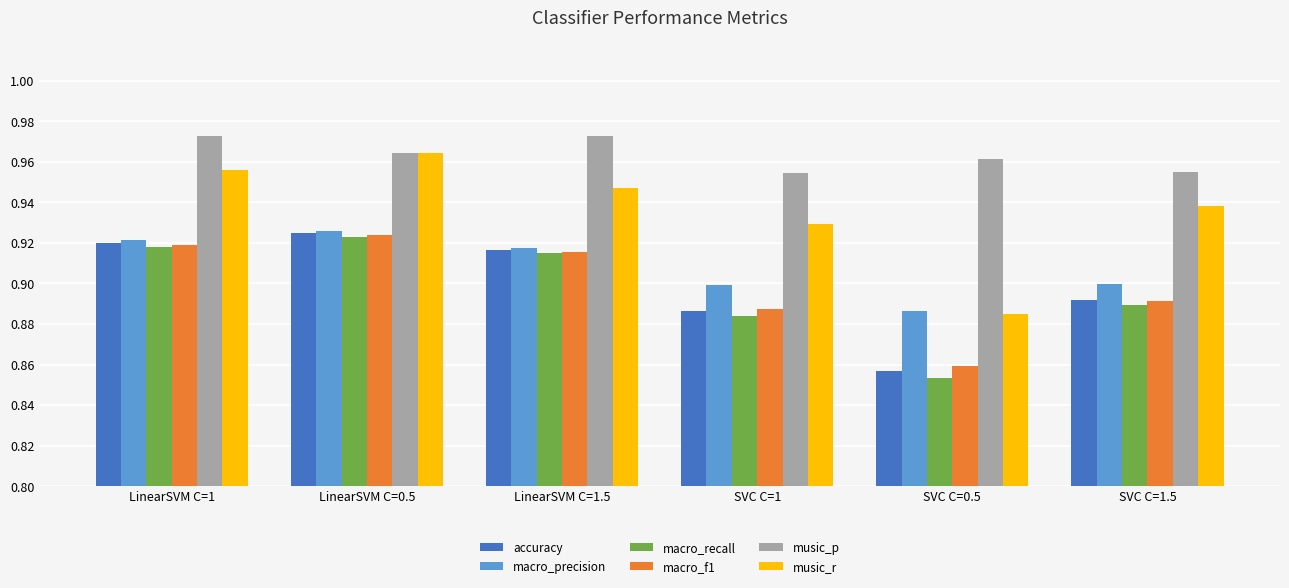

Does the chart contain any negative values?

No